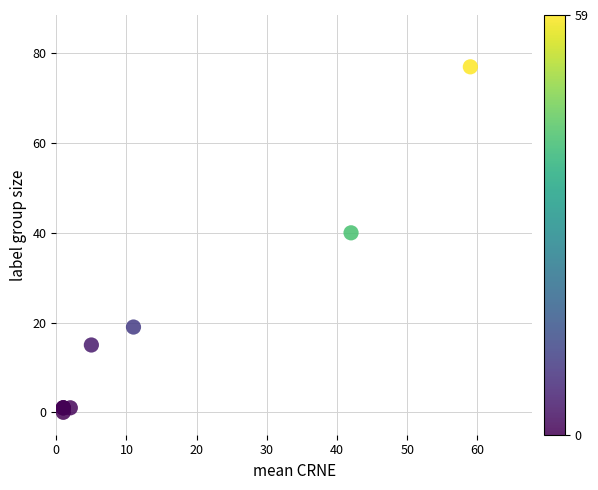

What Y value in the scatter plot is closest to 38?

40